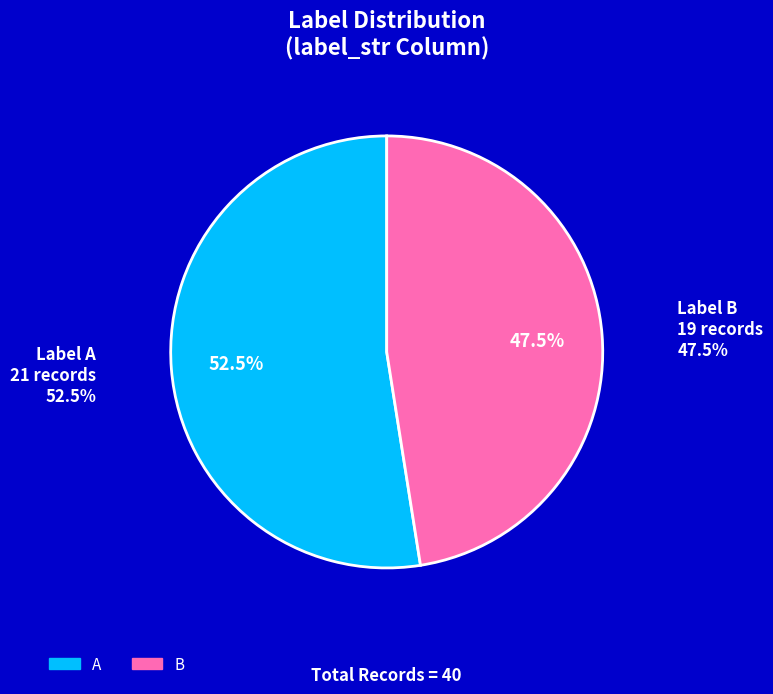

To the nearest percent, what portion does A represent?

52%